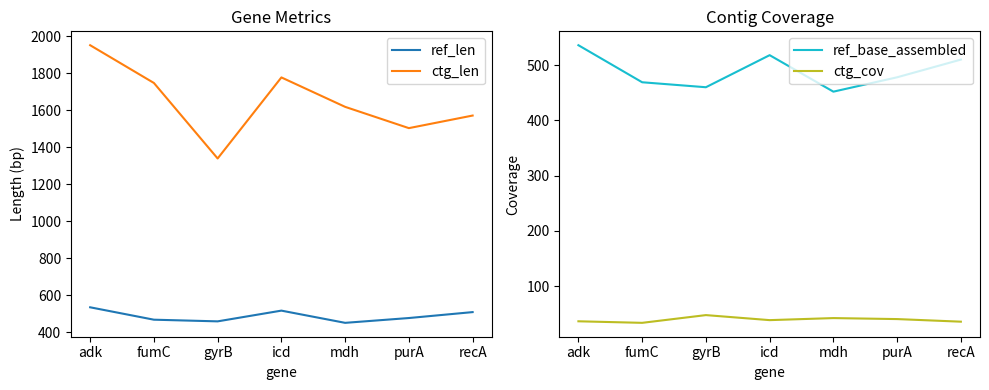

Where does the ref_len series first go above 478?

adk